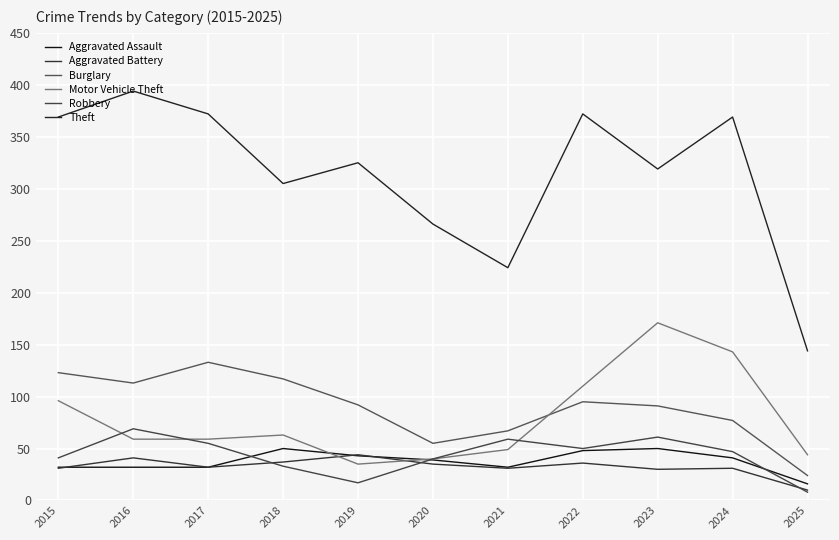

How many lines are shown in the chart?

6